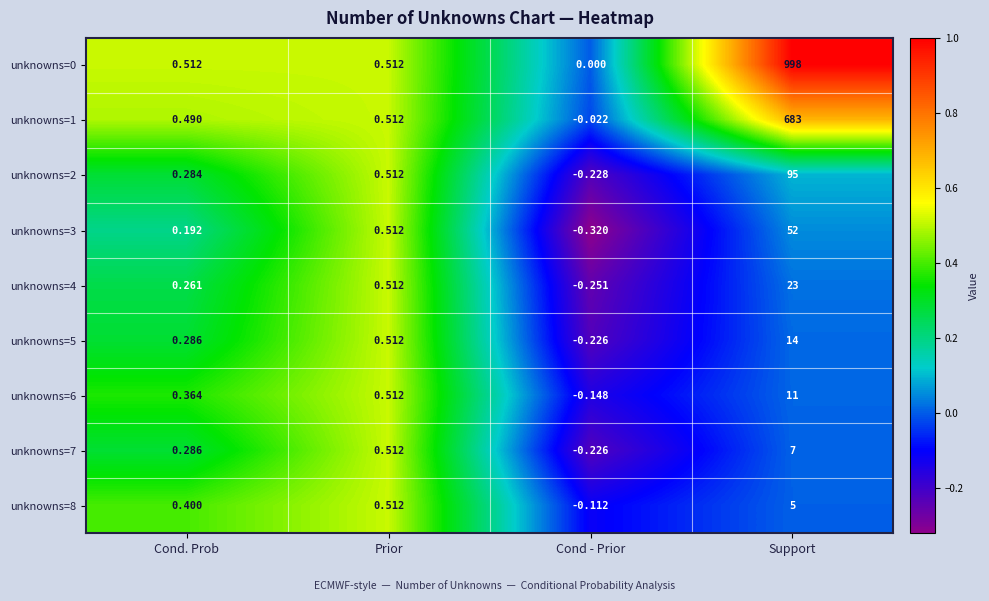

At which label is unknowns=3 closest to 25?

Prior